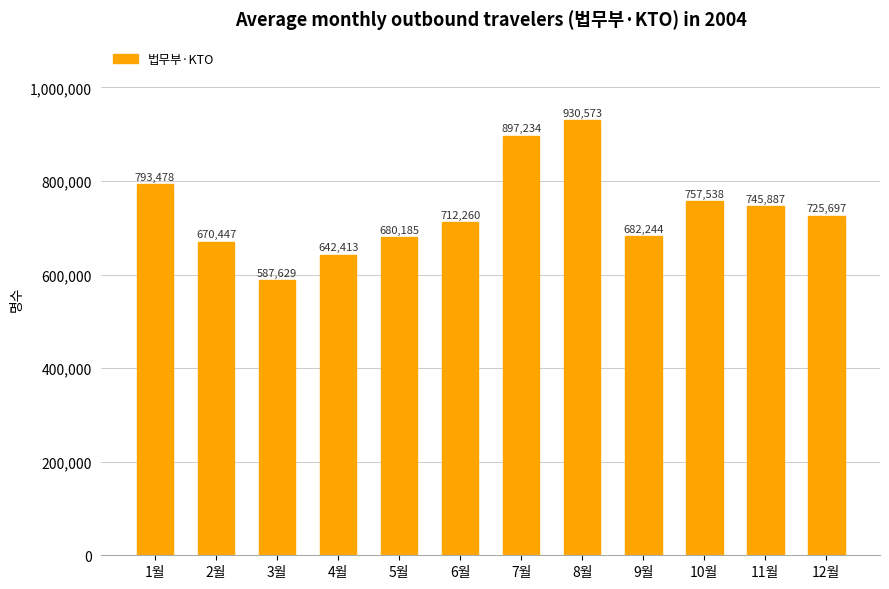

Reading left to right, extract all data points from this chart.

1월=793478	2월=670447	3월=587629	4월=642413	5월=680185	6월=712260	7월=897234	8월=930573	9월=682244	10월=757538	11월=745887	12월=725697